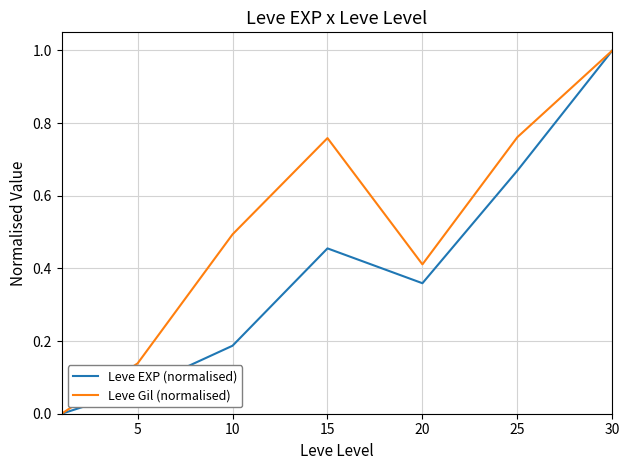

How many lines are shown in the chart?

2